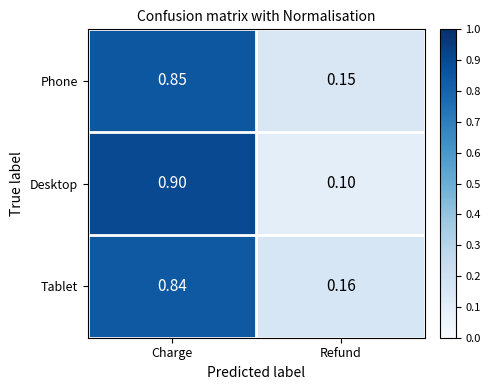

What is the minimum value shown in the chart?

0.1